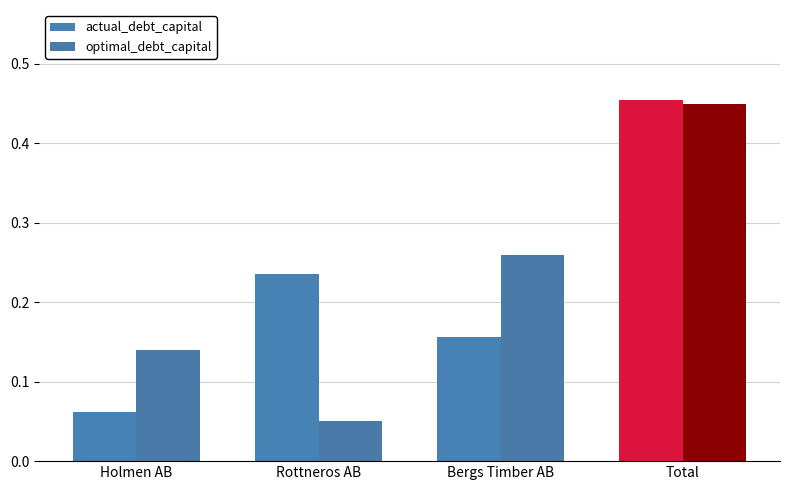

At Holmen AB, list the series in order from largest to smallest.

optimal_debt_capital, actual_debt_capital